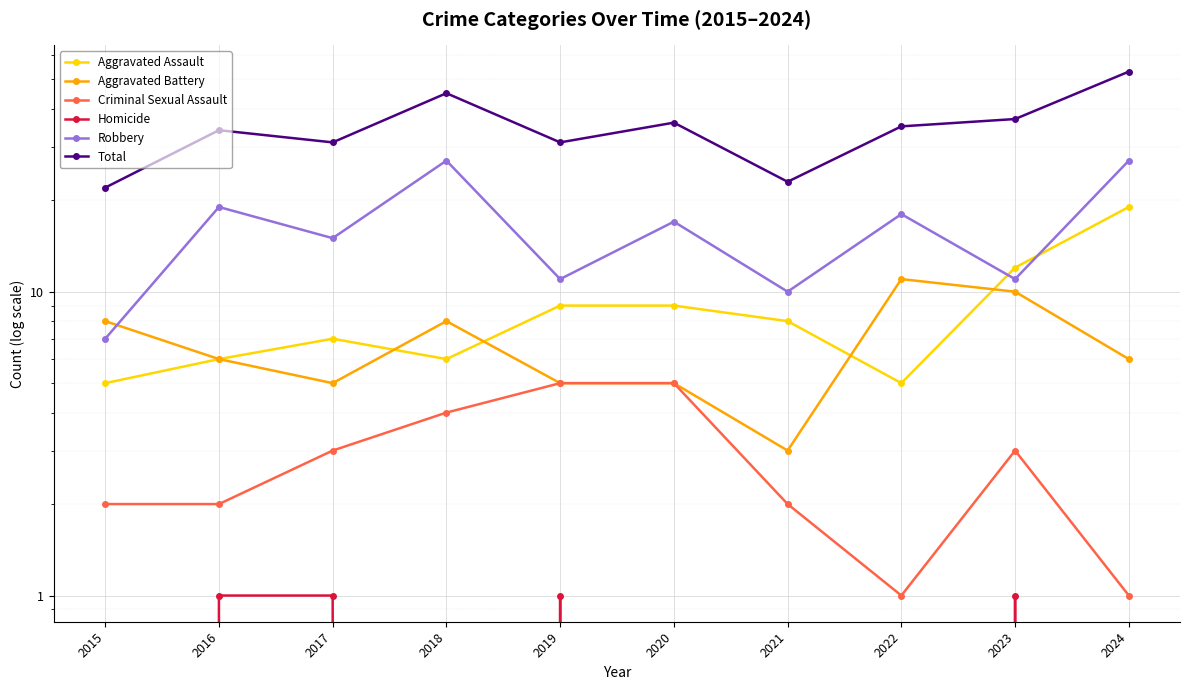

What is the sum of the Aggravated Assault values at 2015 and 2020?

14